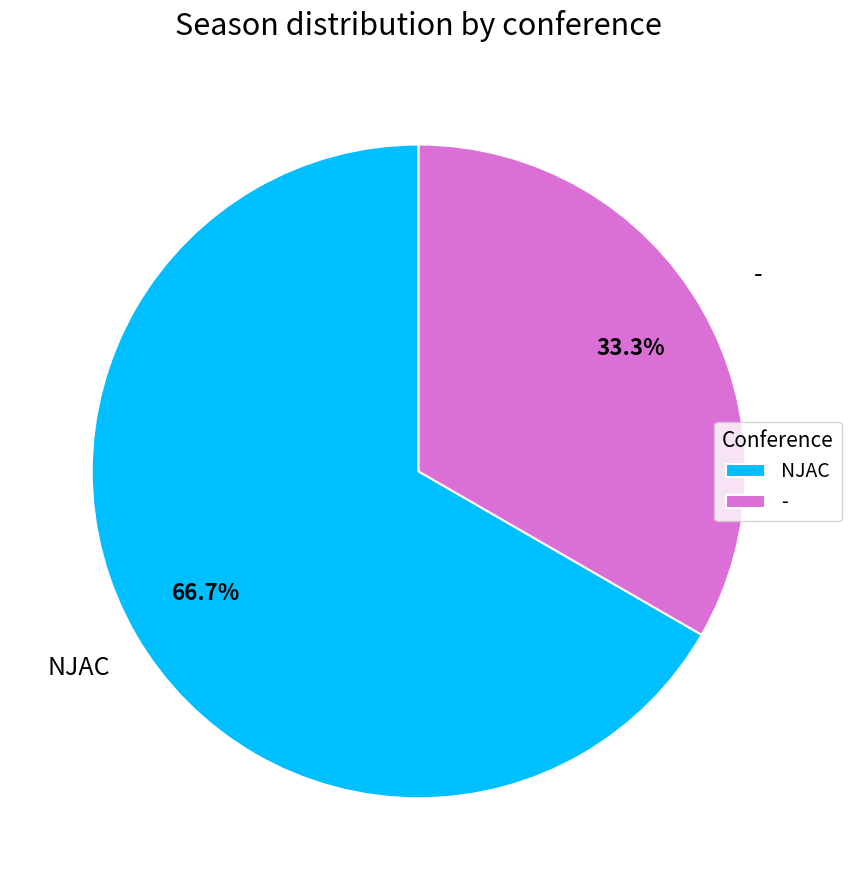

How many segments does this pie chart have?

2